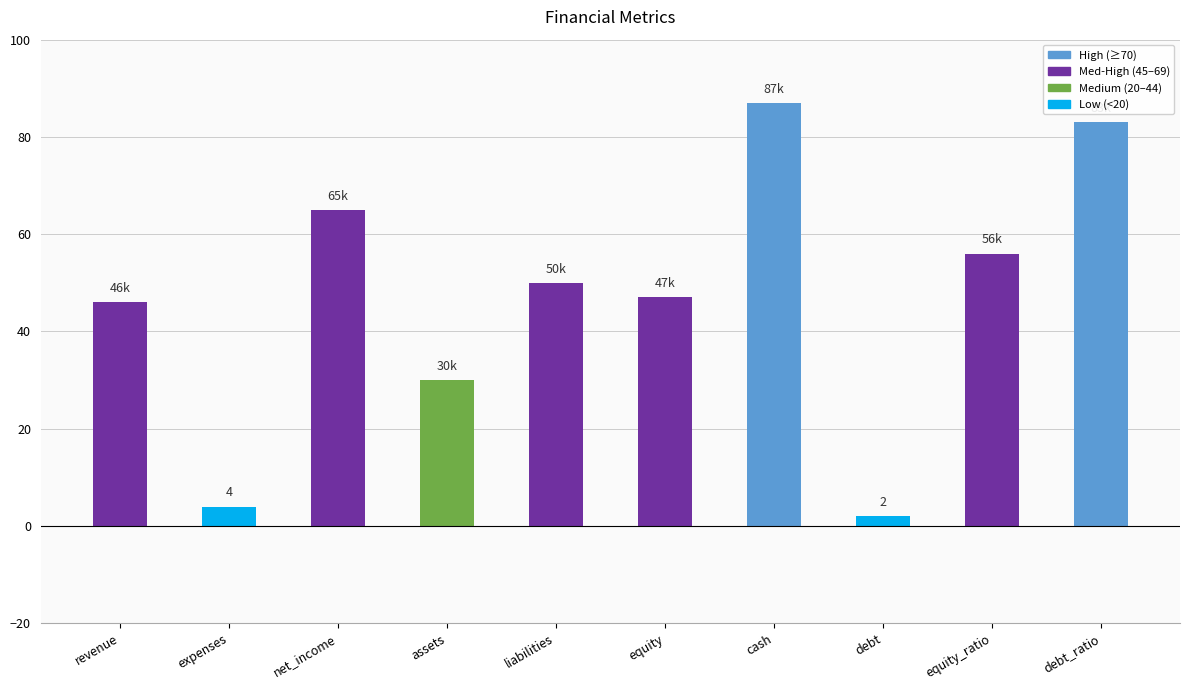

What is the difference between the second highest and minimum values?

81